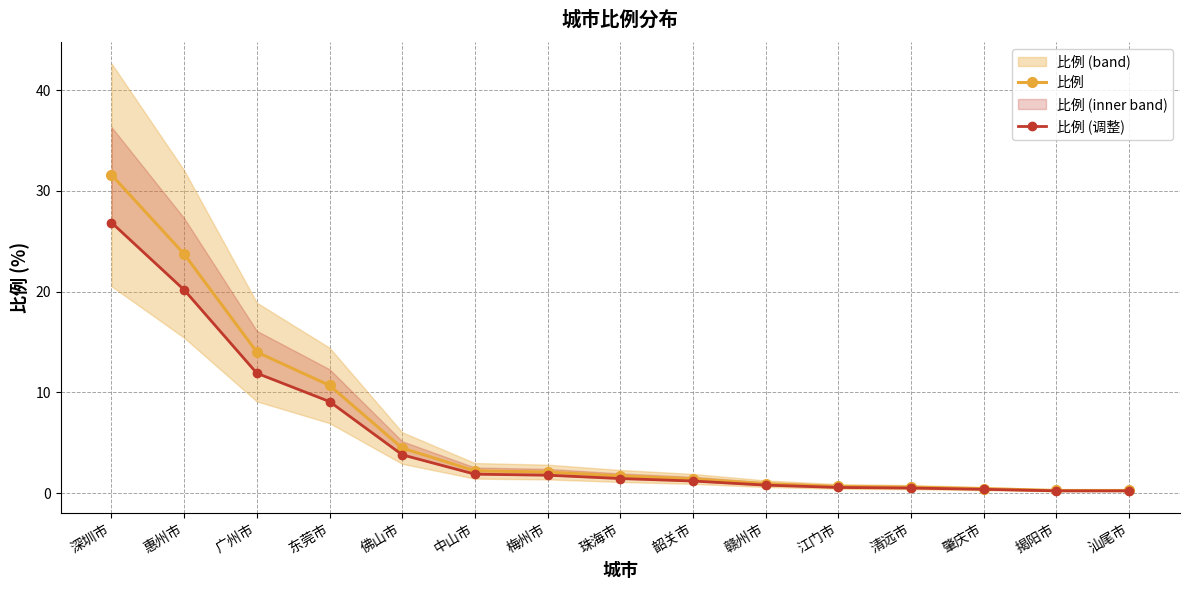

Reading right to left, what are all the values shown in this chart?

比例: 汕尾市=0.3	揭阳市=0.3	肇庆市=0.4	清远市=0.6	江门市=0.7	赣州市=0.9	韶关市=1.4	珠海市=1.7	梅州市=2.1	中山市=2.2	佛山市=4.5	东莞市=10.7	广州市=14.0	惠州市=23.7	深圳市=31.6
比例 (调整): 汕尾市=0.2	揭阳市=0.2	肇庆市=0.4	清远市=0.5	江门市=0.6	赣州市=0.8	韶关市=1.2	珠海市=1.4	梅州市=1.8	中山市=1.9	佛山市=3.8	东莞市=9.1	广州市=11.9	惠州市=20.2	深圳市=26.9